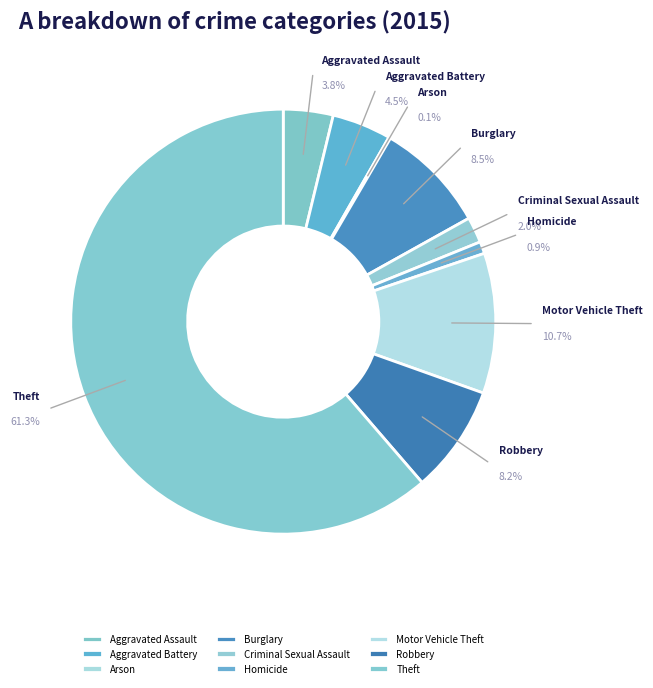

To the nearest percent, what is the combined percentage of Criminal Sexual Assault and Aggravated Battery?

6%